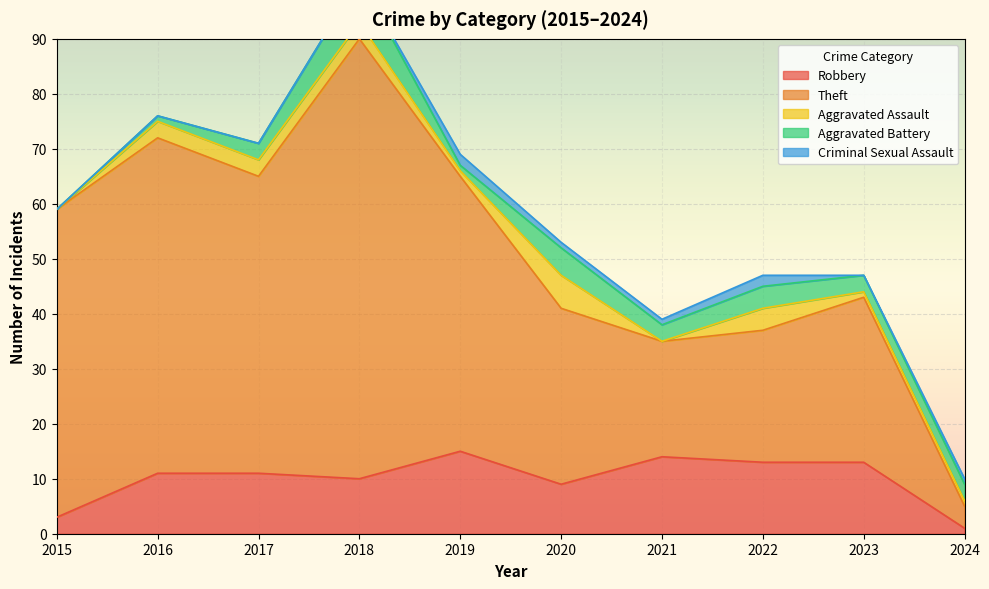

At which category is the sum across all series the highest?

2018